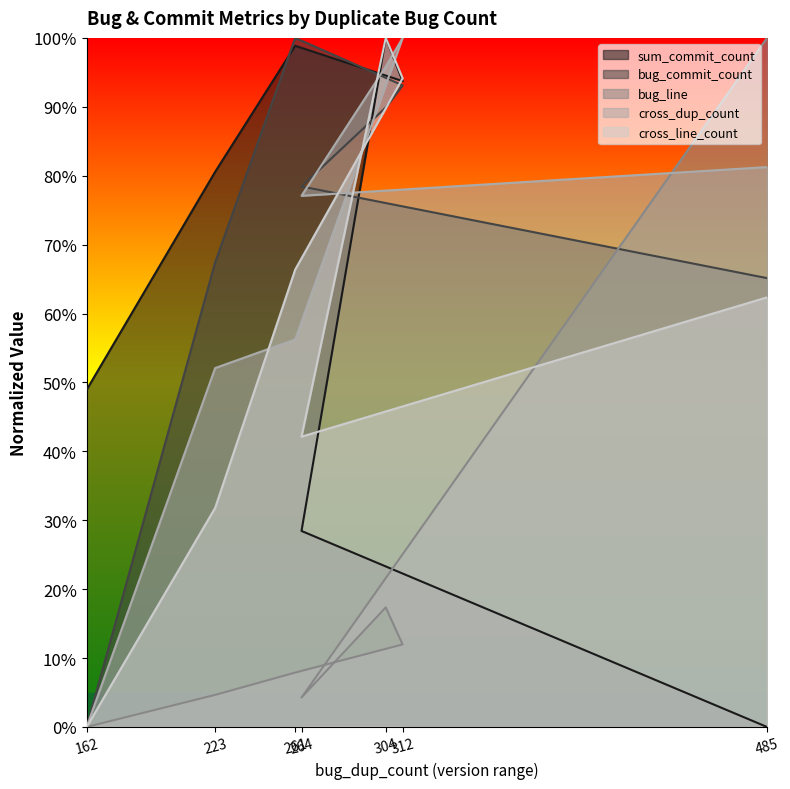

What is the sum of the bug_line values at 261 and 264?

0.1